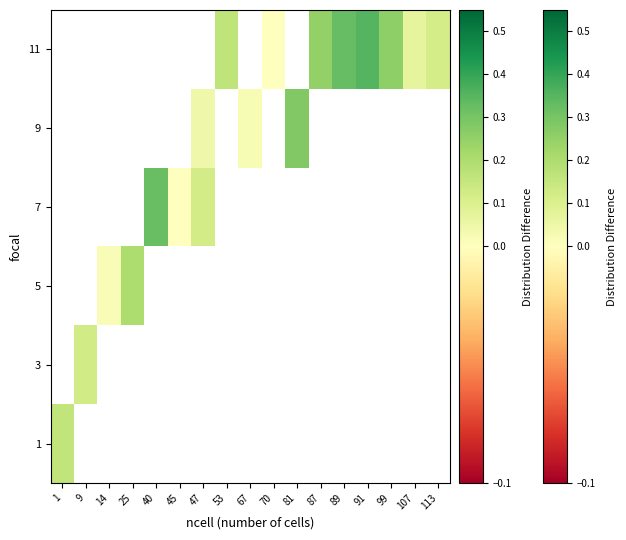

Where is 1 nearest to the value 0?

1